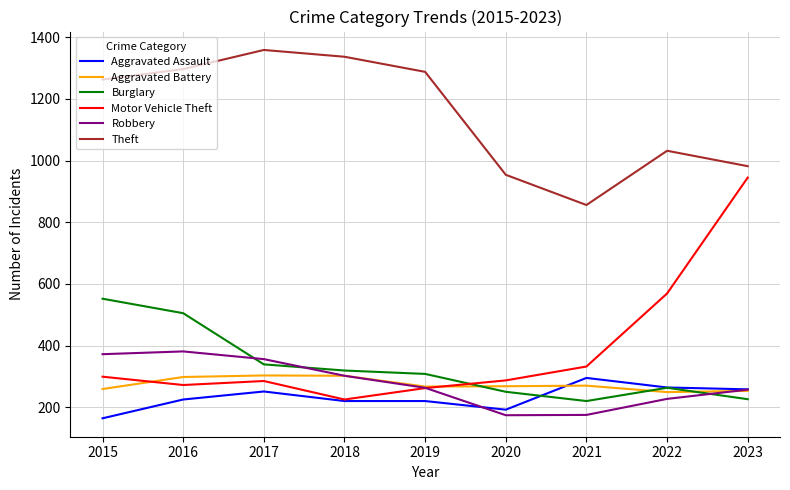

At how many categories does at least one series exceed 839?

9